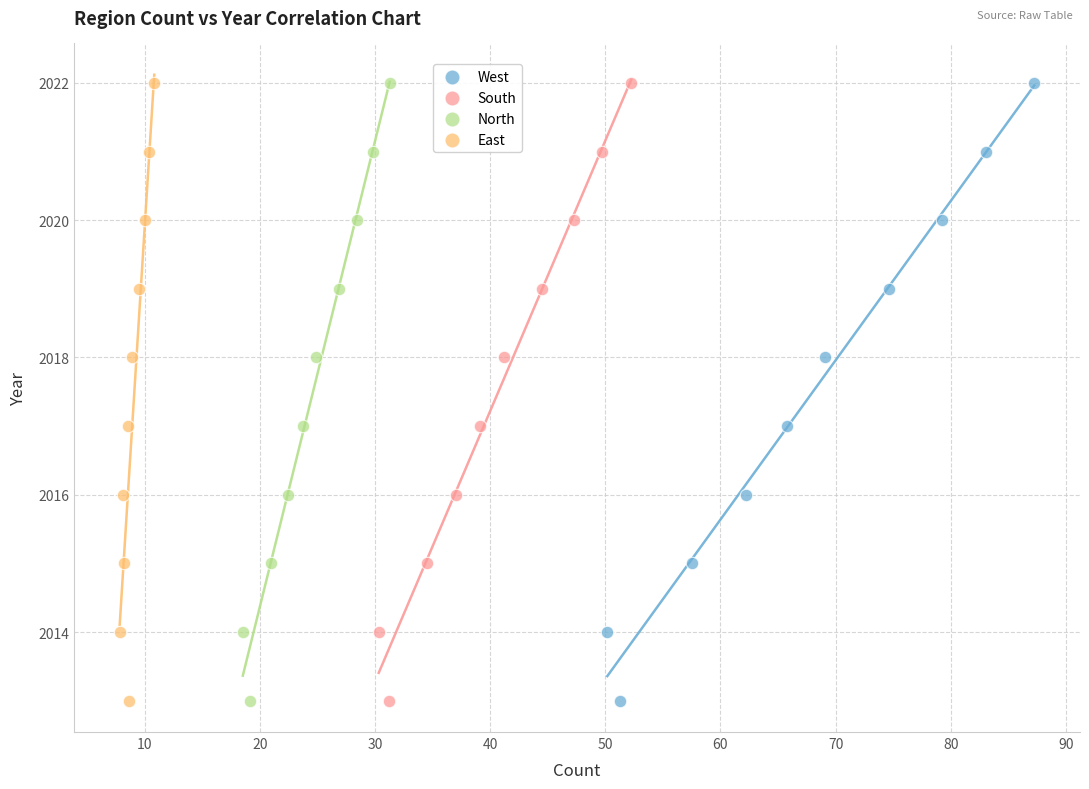

What are all the series names shown in the legend?

West, South, North, East